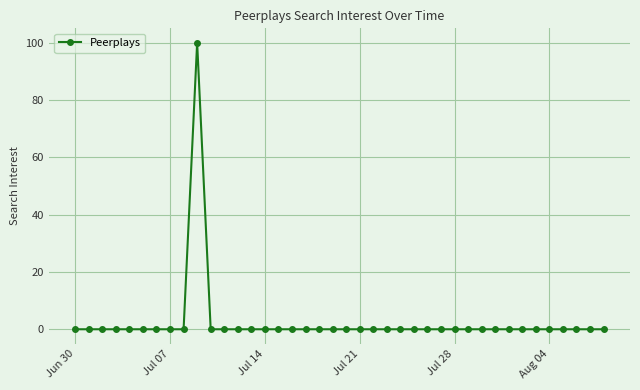

What is the greatest value displayed?

100